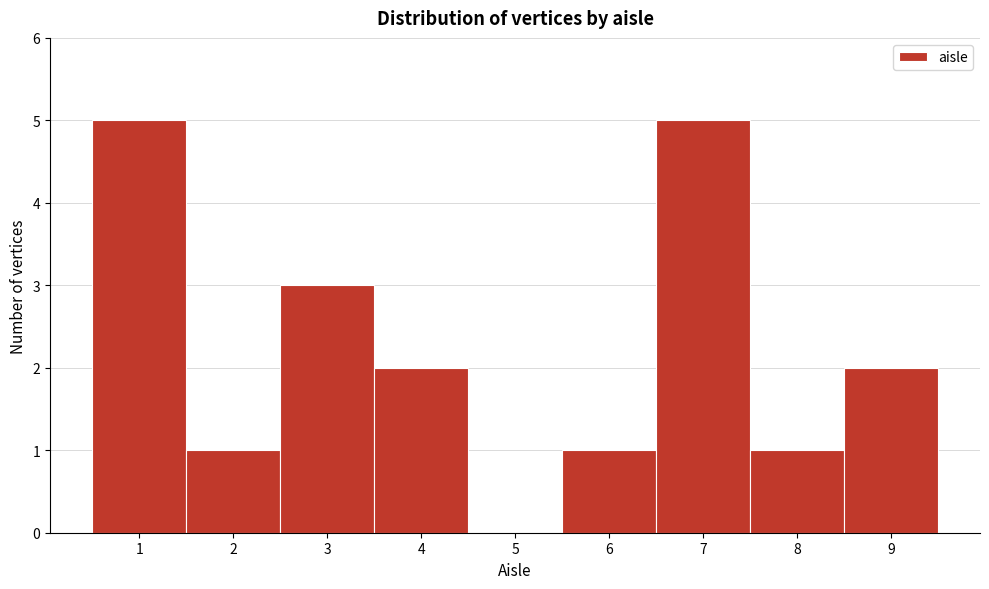

Reading left to right, transcribe this chart: for each bar, give the range it covers on the x-axis and its height. The values are not printed on the chart, so give them approximately, as read against the axis.

0.5 to 1.5: 5
1.5 to 2.5: 1
2.5 to 3.5: 3
3.5 to 4.5: 2
4.5 to 5.5: 0
5.5 to 6.5: 1
6.5 to 7.5: 5
7.5 to 8.5: 1
8.5 to 9.5: 2